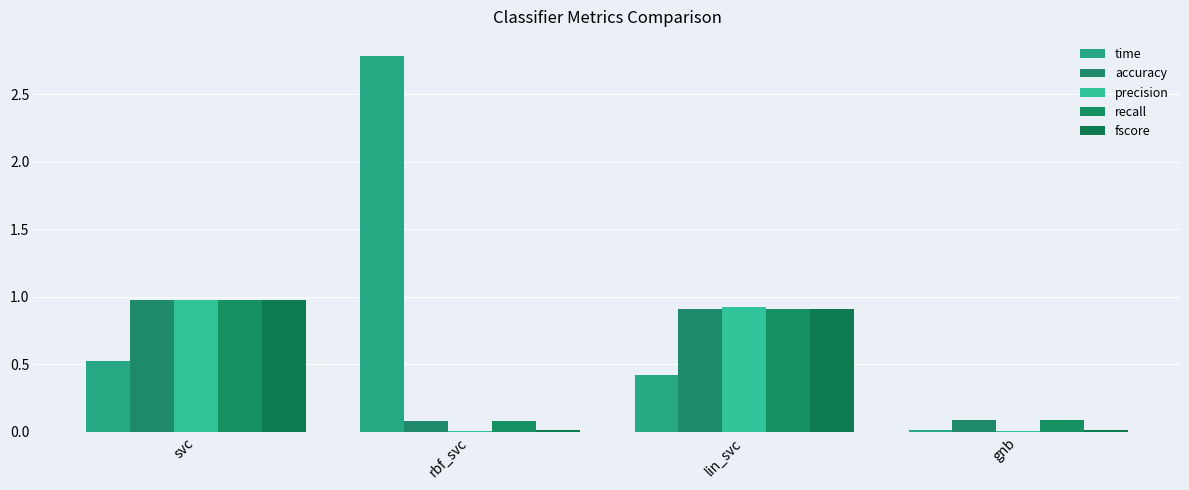

Reading left to right, extract all data points from this chart.

time: 0.5	2.8	0.4	0.0
accuracy: 1.0	0.1	0.9	0.1
precision: 1.0	0.0	0.9	0.0
recall: 1.0	0.1	0.9	0.1
fscore: 1.0	0.0	0.9	0.0